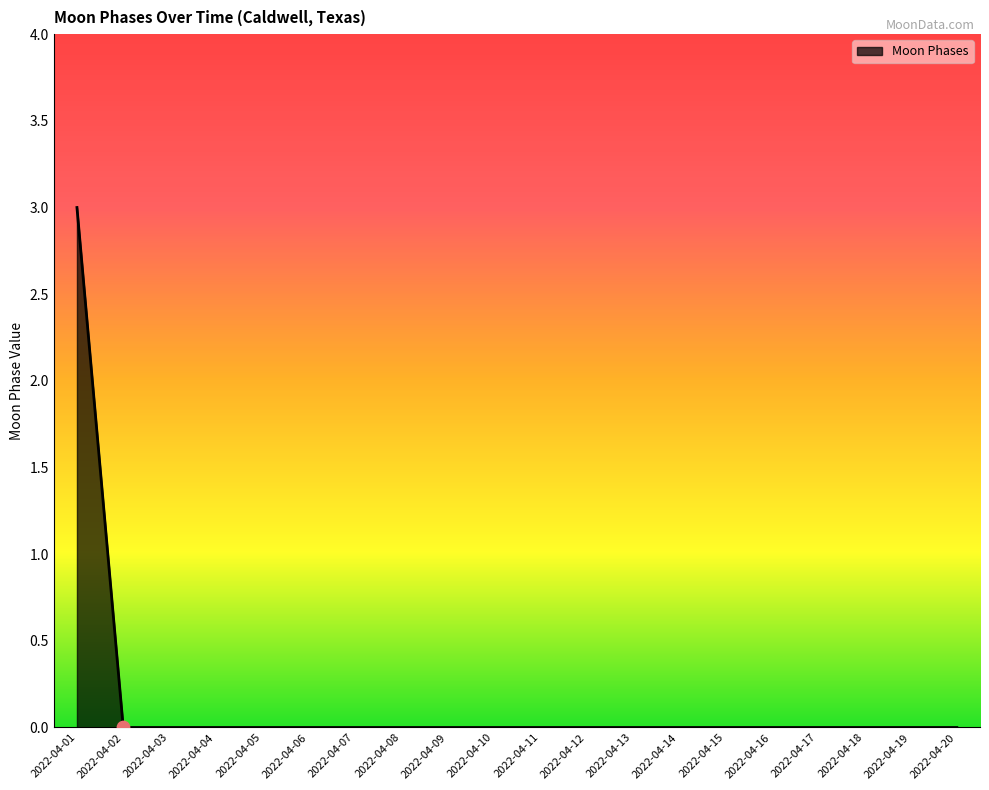

True or false: the data shows 0 at 2022-04-18.

True